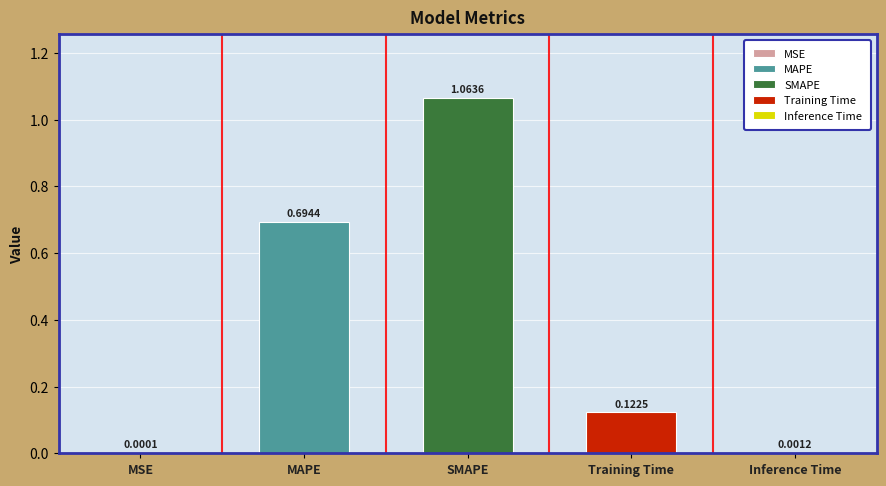

What is the sum of all values?

1.9